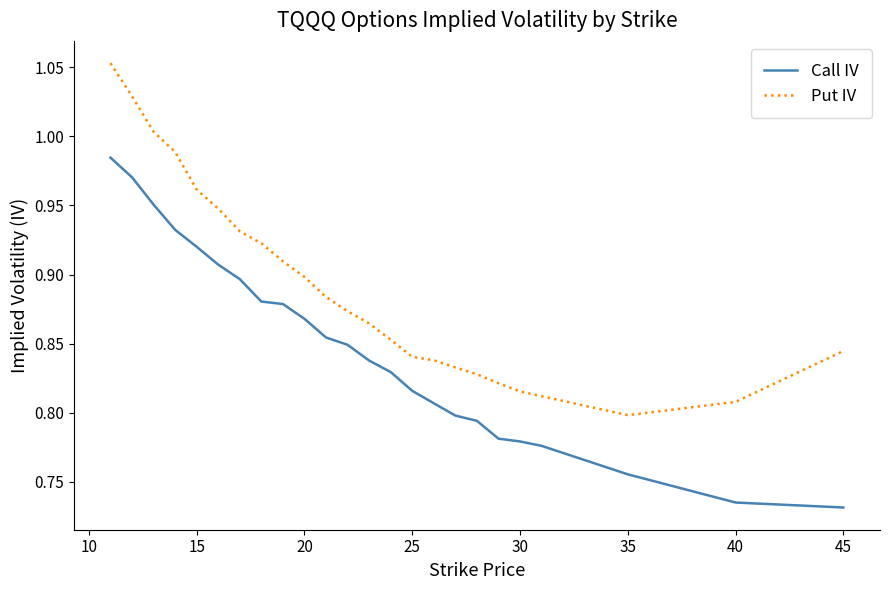

What are all the series names shown in the legend?

Call IV, Put IV